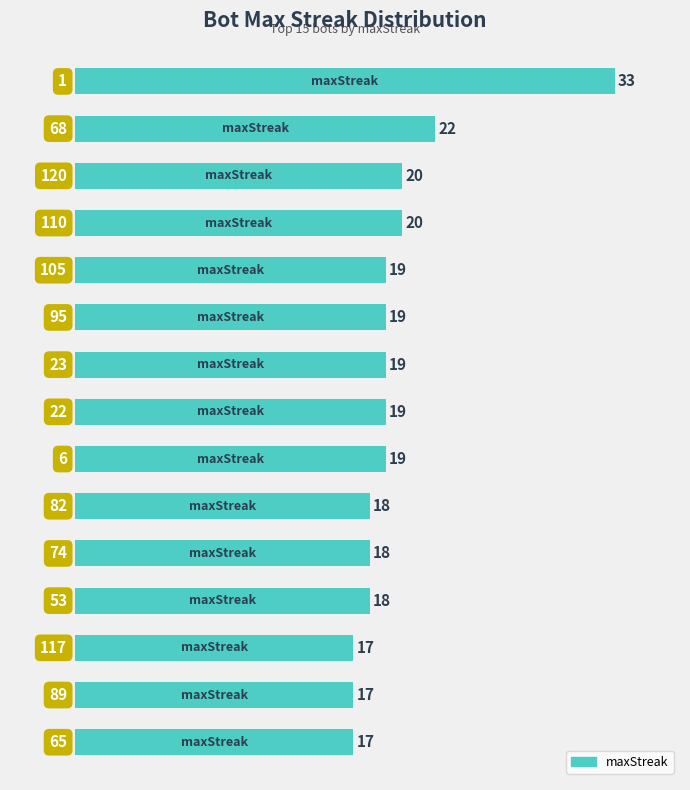

What is the greatest value displayed?

33